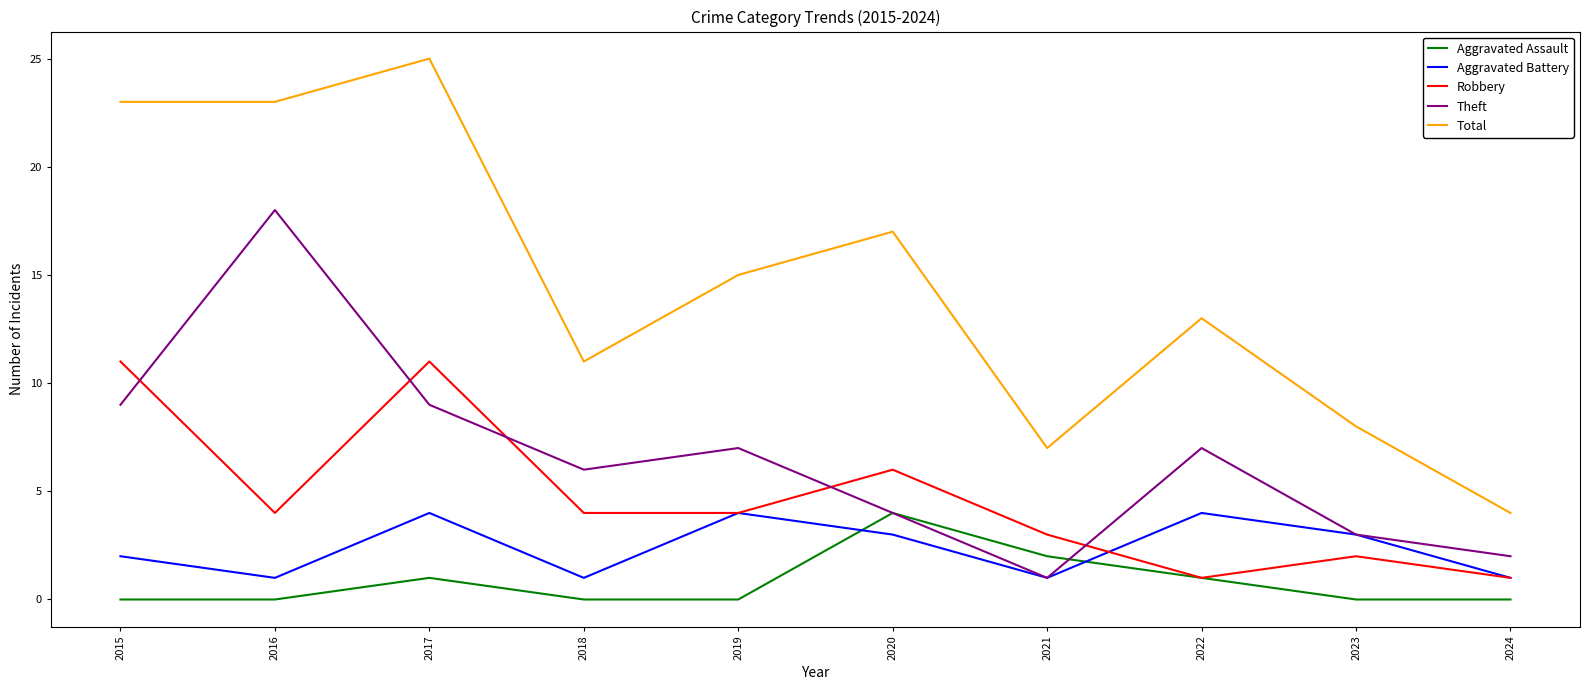

What is the difference between the Total values at 2017 and 2018?

14